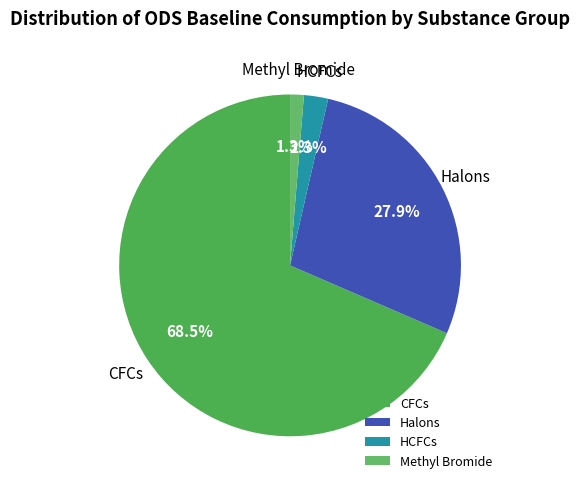

Combined, what portion of the pie is Halons and HCFCs?

30.2%